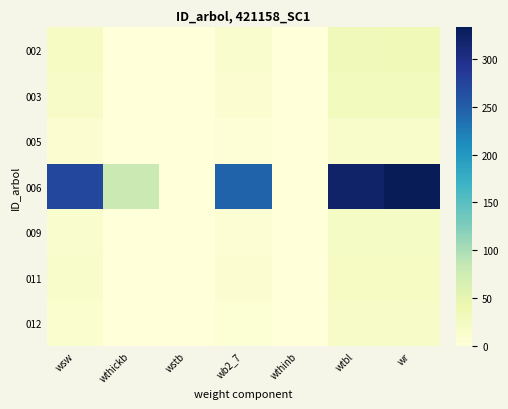

Reading left to right, transcribe all the data shown in this chart.

002: wsw=23.2	wthickb=0.0	wstb=0.0	wb2_7=13.1	wthinb=0.0	wtbl=33.3	wr=34.6
003: wsw=18.7	wthickb=0.0	wstb=0.0	wb2_7=10.4	wthinb=0.0	wtbl=27.9	wr=28.6
005: wsw=8.3	wthickb=0.0	wstb=0.0	wb2_7=4.5	wthinb=0.0	wtbl=15.0	wr=14.3
006: wsw=271.4	wthickb=78.7	wstb=0.0	wb2_7=245.2	wthinb=0.0	wtbl=320.5	wr=332.9
009: wsw=13.8	wthickb=0.0	wstb=0.0	wb2_7=7.5	wthinb=0.0	wtbl=21.9	wr=22.0
011: wsw=14.3	wthickb=0.0	wstb=0.0	wb2_7=7.8	wthinb=0.0	wtbl=22.6	wr=22.8
012: wsw=11.2	wthickb=0.0	wstb=0.0	wb2_7=6.1	wthinb=0.0	wtbl=18.8	wr=18.5